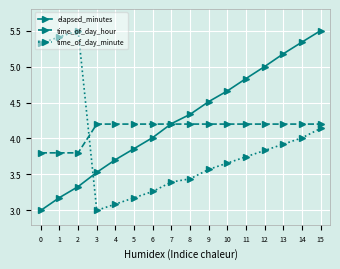

What is the difference between the maximum and minimum values in the elapsed_minutes series?

2.5